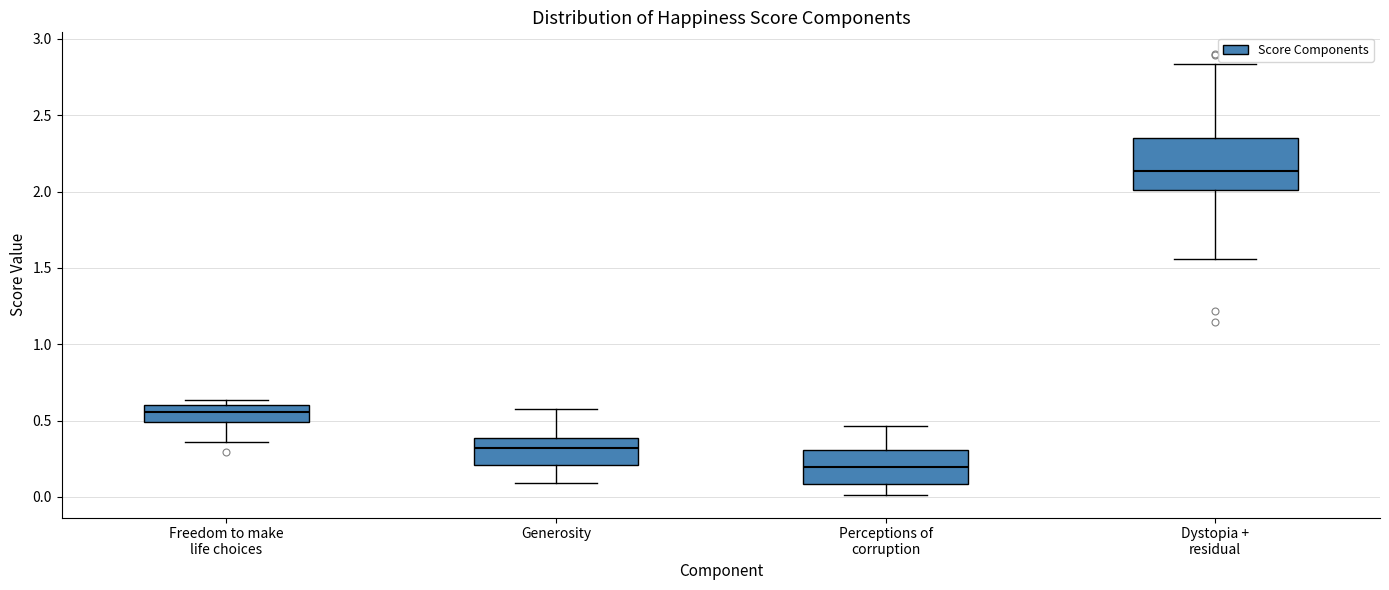

Where is the upper edge of the box for Freedom to make life choices on the y-axis? The values are not printed on the chart, so give them approximately, as read against the axis.

0.60